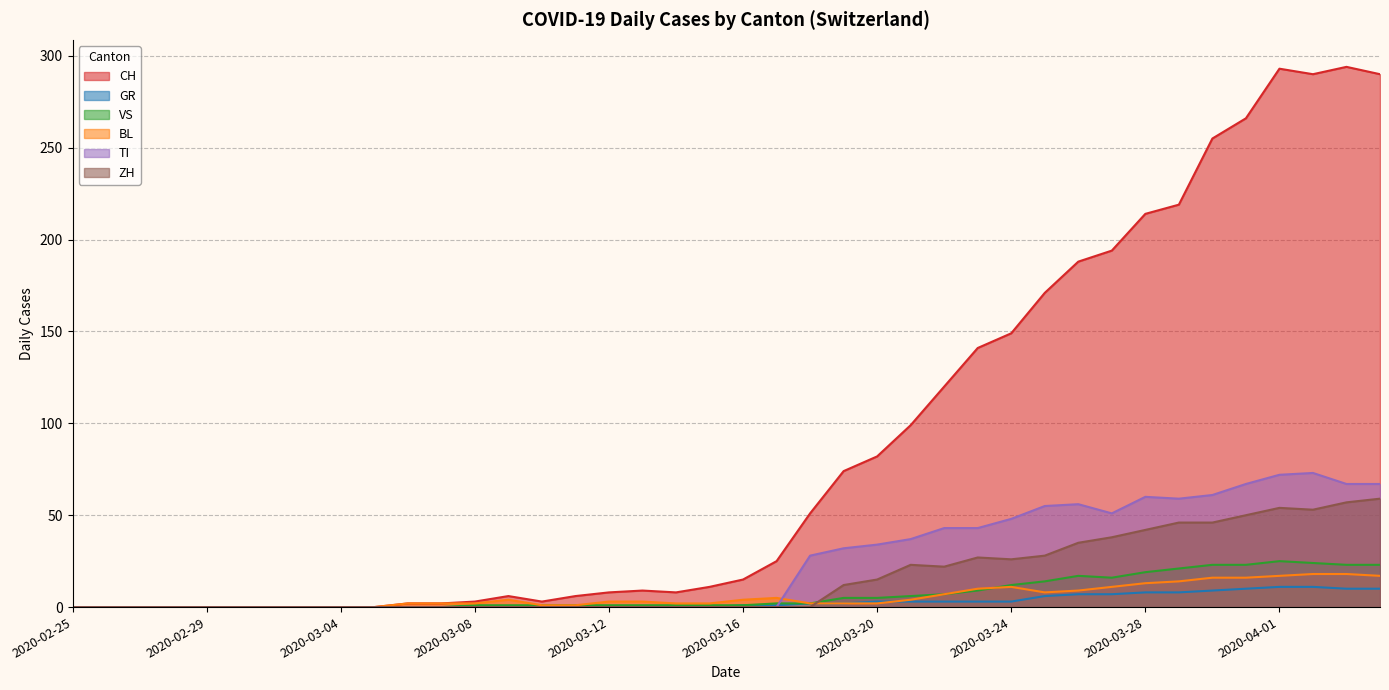

Which series has the largest total across all categories?

CH